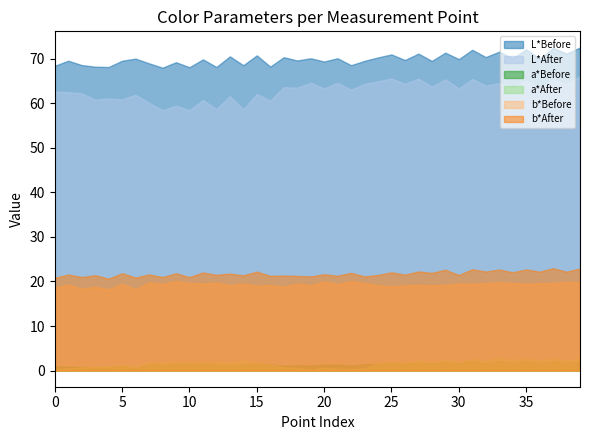

What is the difference between the second highest and second lowest values in the a*Before series?

1.4